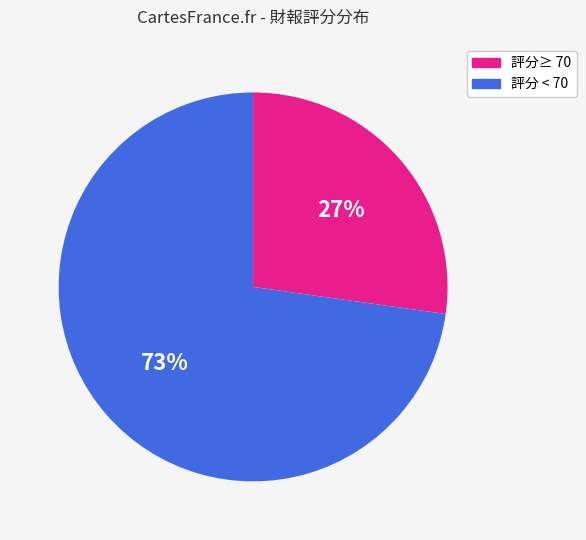

What percentage is the 評分 < 70 slice, to the nearest percent?

73%